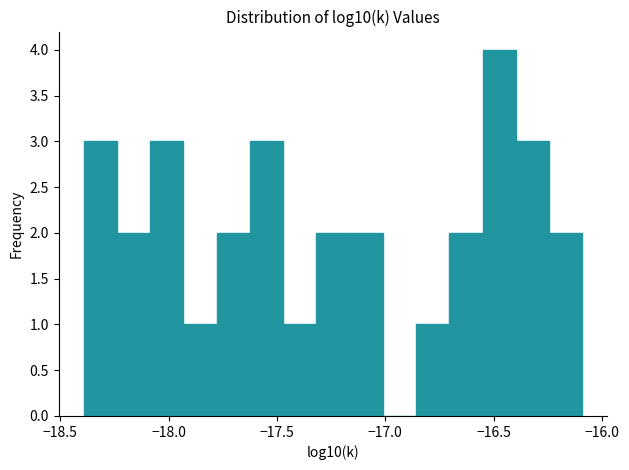

Read against the x-axis, roughly where is the centre of the tallest bar?

-16.45